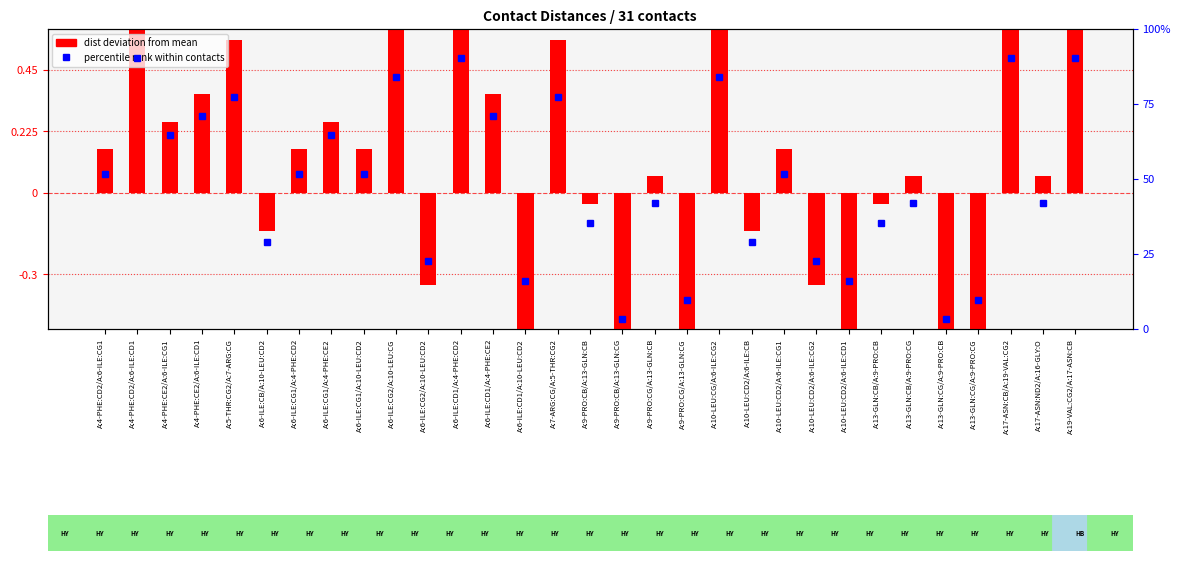

How many values in the dist deviation series exceed 0?

19